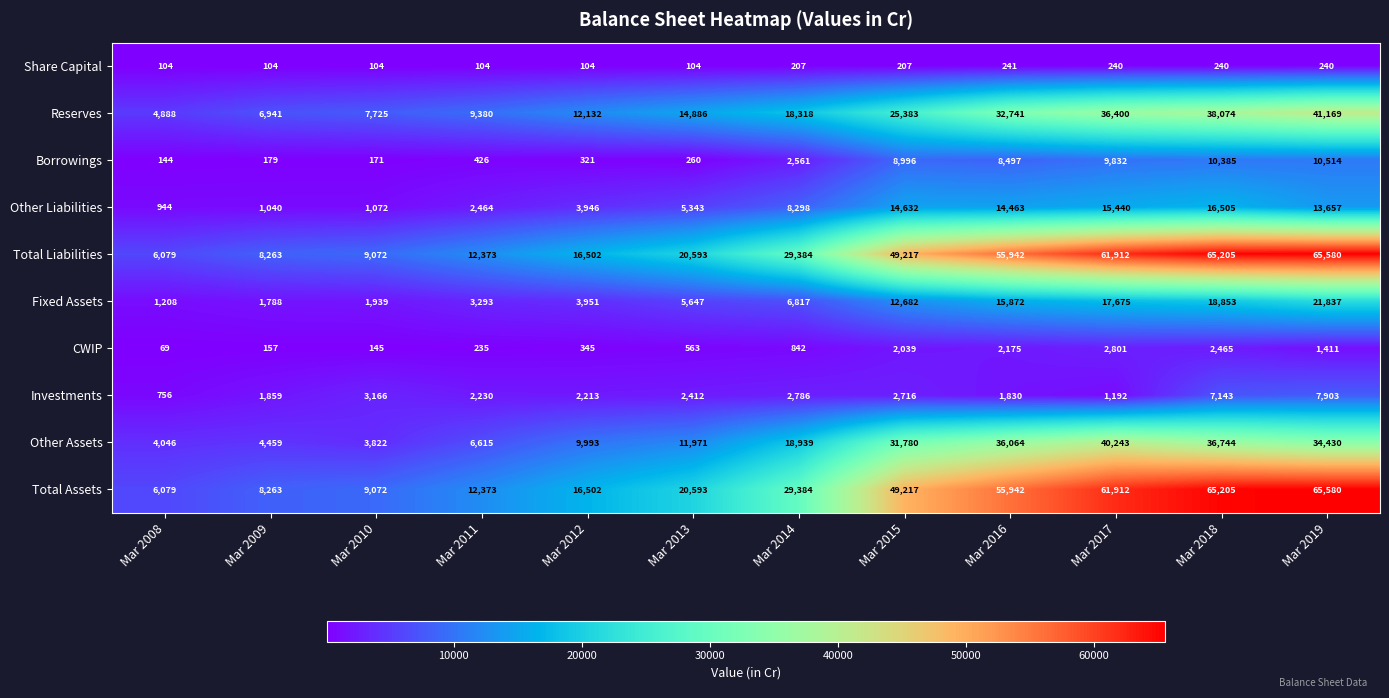

What is the sum of all Reserves values?

248037